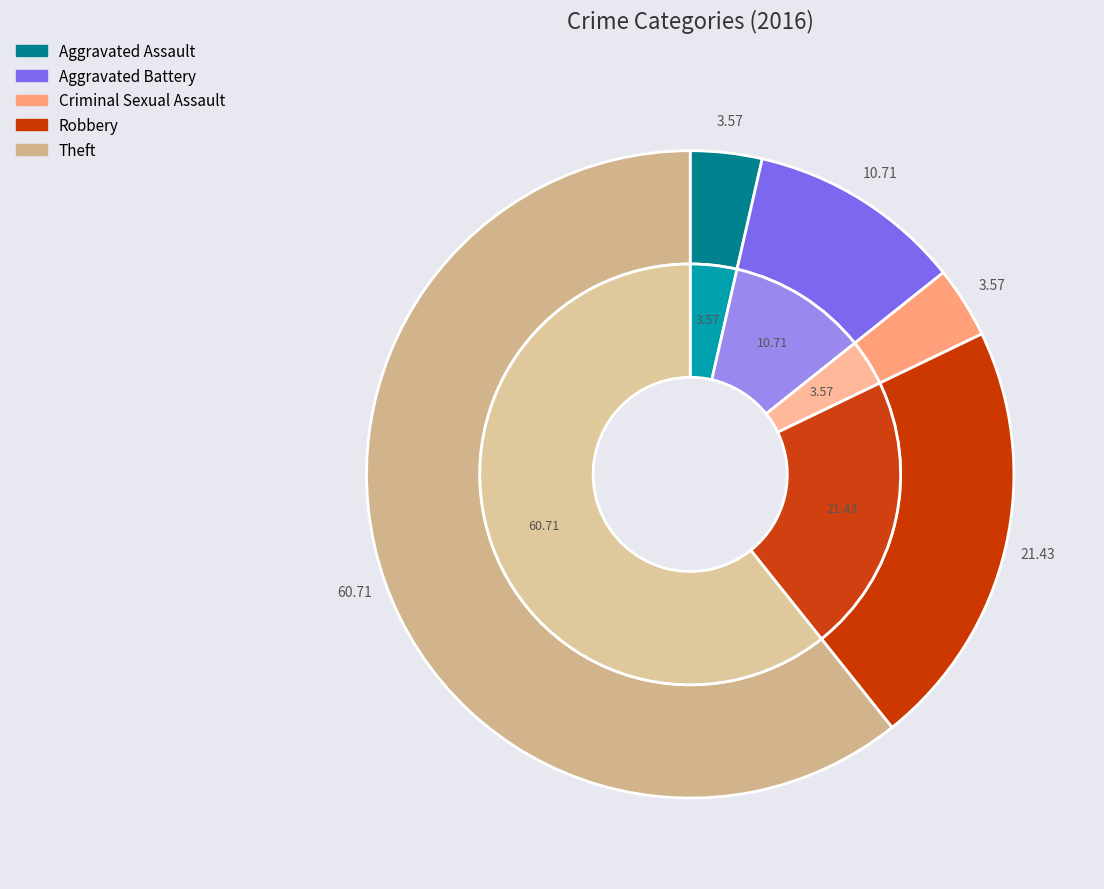

Is it true that Theft is 71% of the pie?

False